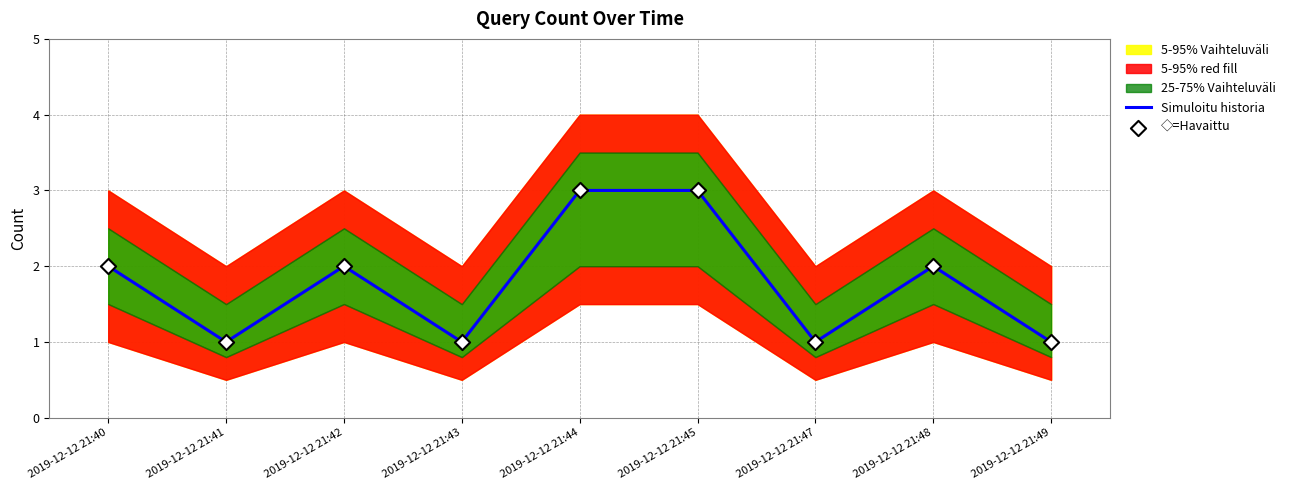

The Simuloitu historia series shows 4 at 2019-12-12 21:45. True or false?

False